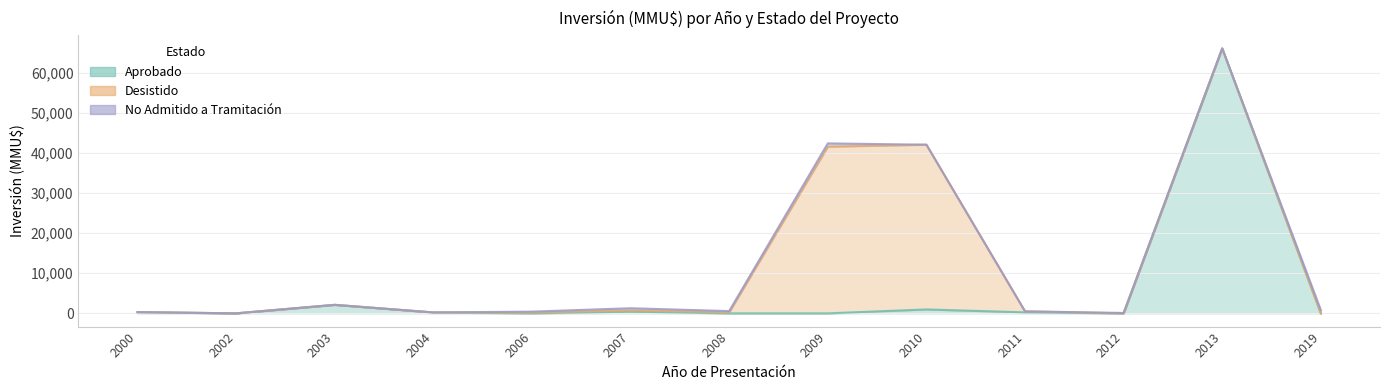

What is the difference between the second highest and second lowest values in the Desistido series?

41075